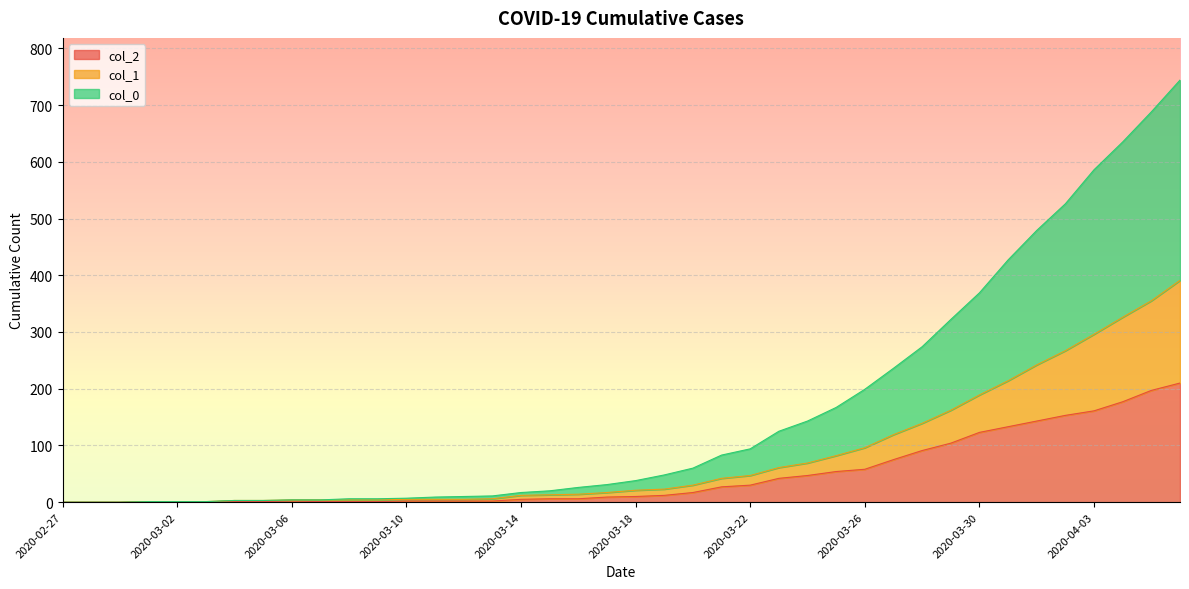

True or false: col_0 and col_1 intersect in this chart.

False